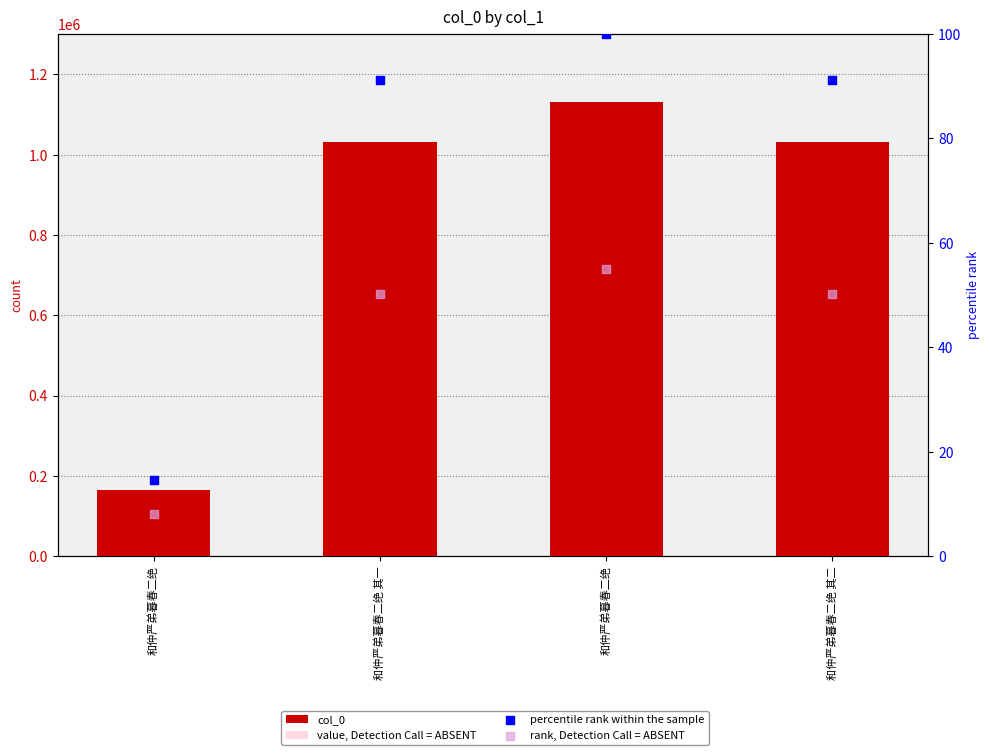

Which series contains the lowest Y value?

rank, Detection Call = ABSENT